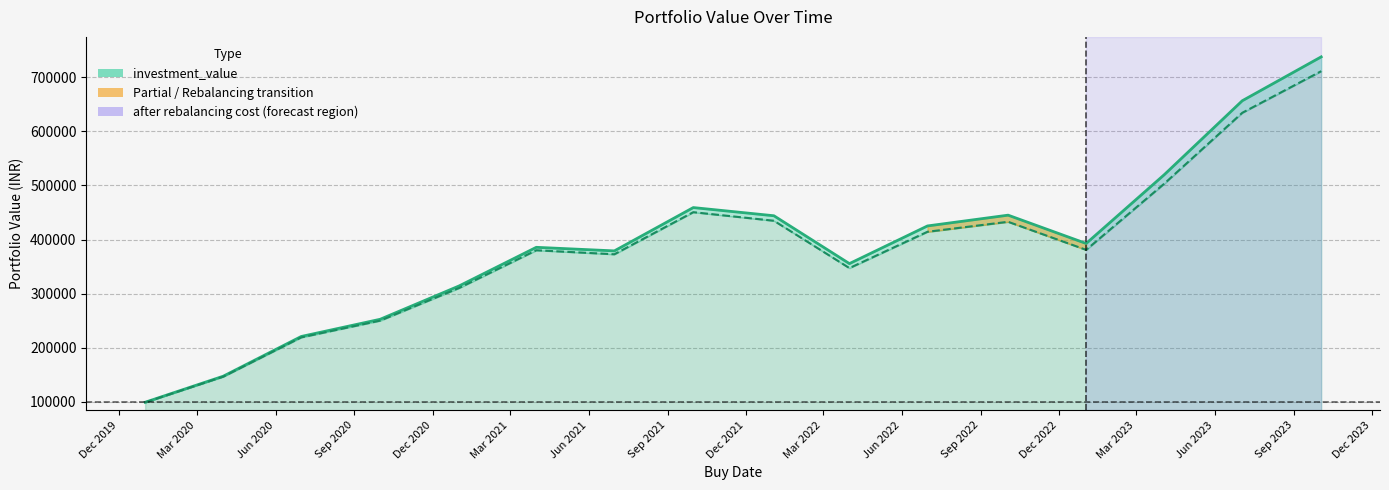

True or false: investment_value and after rebalancing cost intersect in this chart.

False